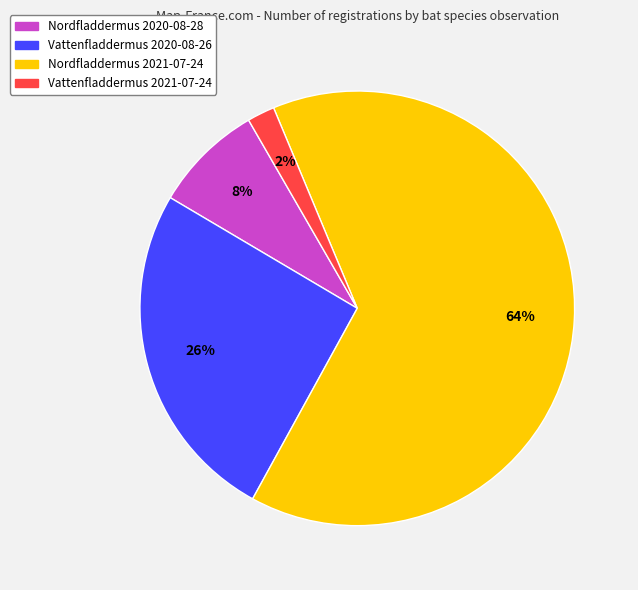

Do Vattenfladdermus 2020-08-26 and Vattenfladdermus 2021-07-24 together represent more than half of the pie?

No